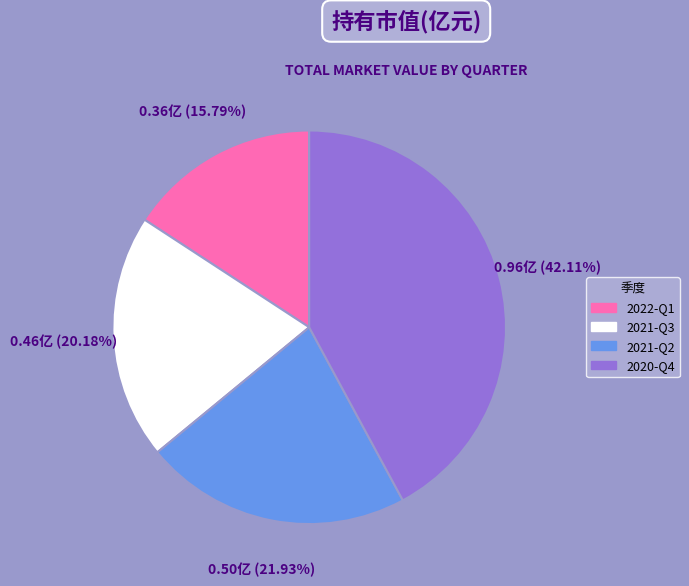

Combined, what portion of the pie is 2022-Q1 and 2020-Q4?

57.9%